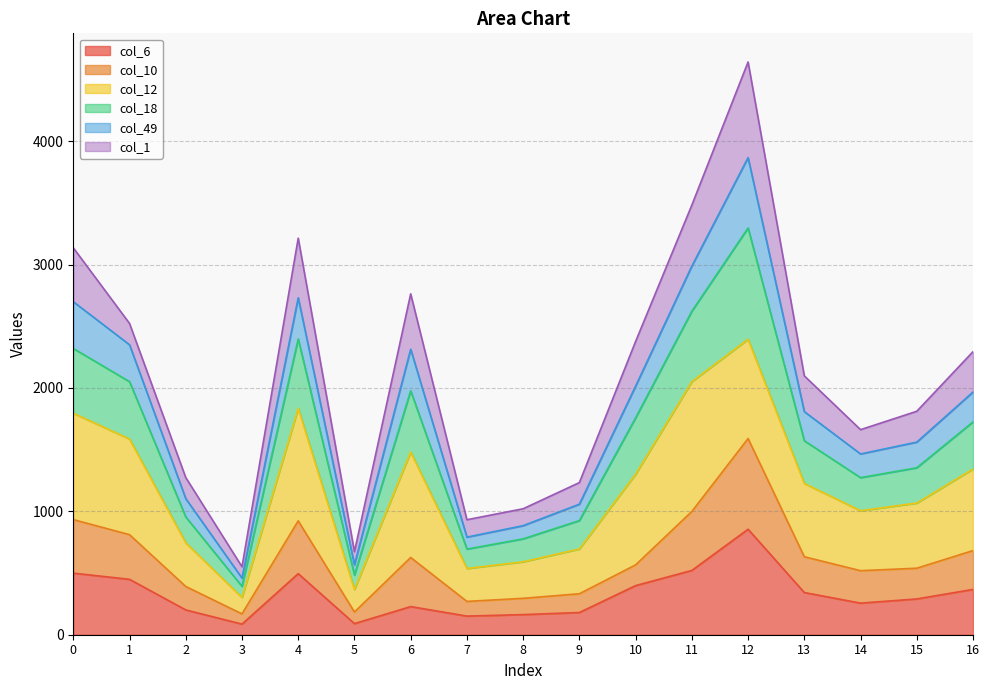

Rank the categories by col_18 value from lowest to highest.

3, 5, 7, 8, 9, 2, 14, 15, 13, 16, 10, 1, 6, 0, 4, 11, 12